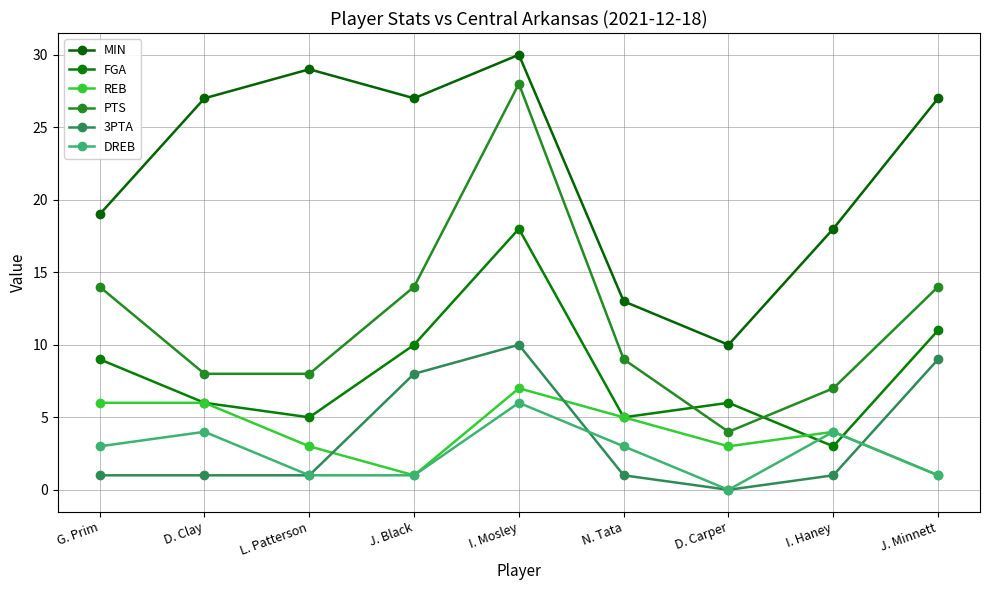

The value of MIN at J. Black is 27. True or false?

True